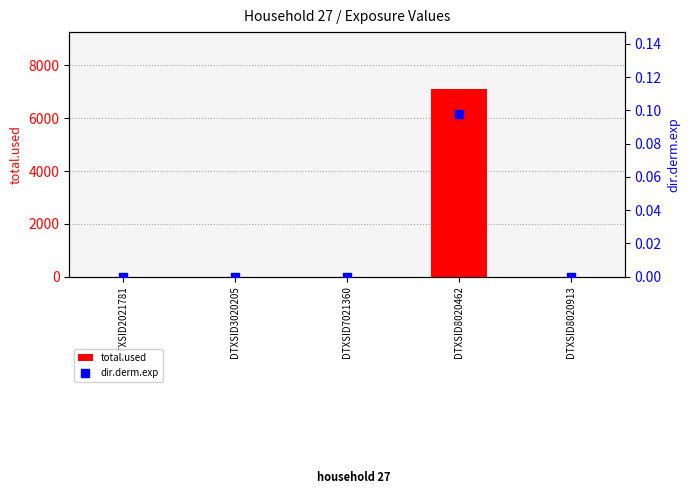

What are all the series names shown in the legend?

total.used, dir.derm.exp